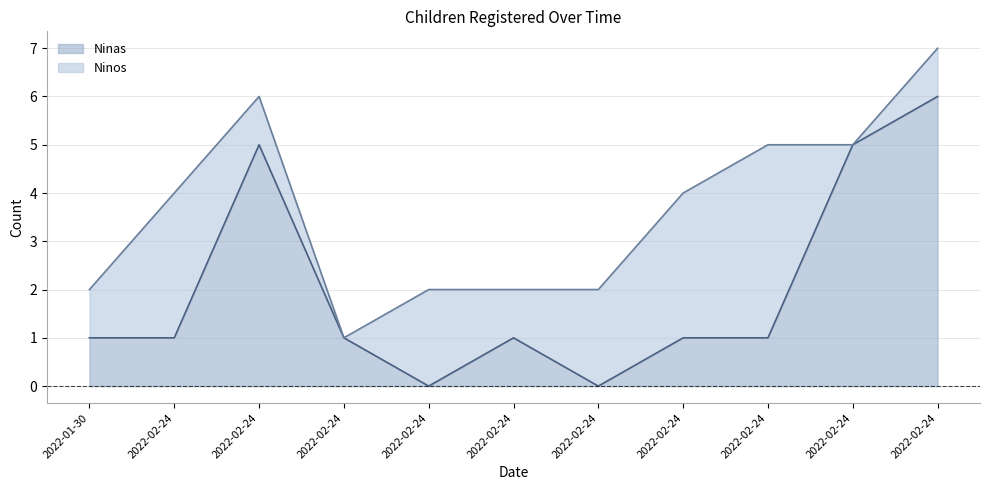

Rank the categories by value from highest to lowest.

2022-02-24, 2022-02-24, 2022-02-24, 2022-01-30, 2022-02-24, 2022-02-24, 2022-02-24, 2022-02-24, 2022-02-24, 2022-02-24, 2022-02-24